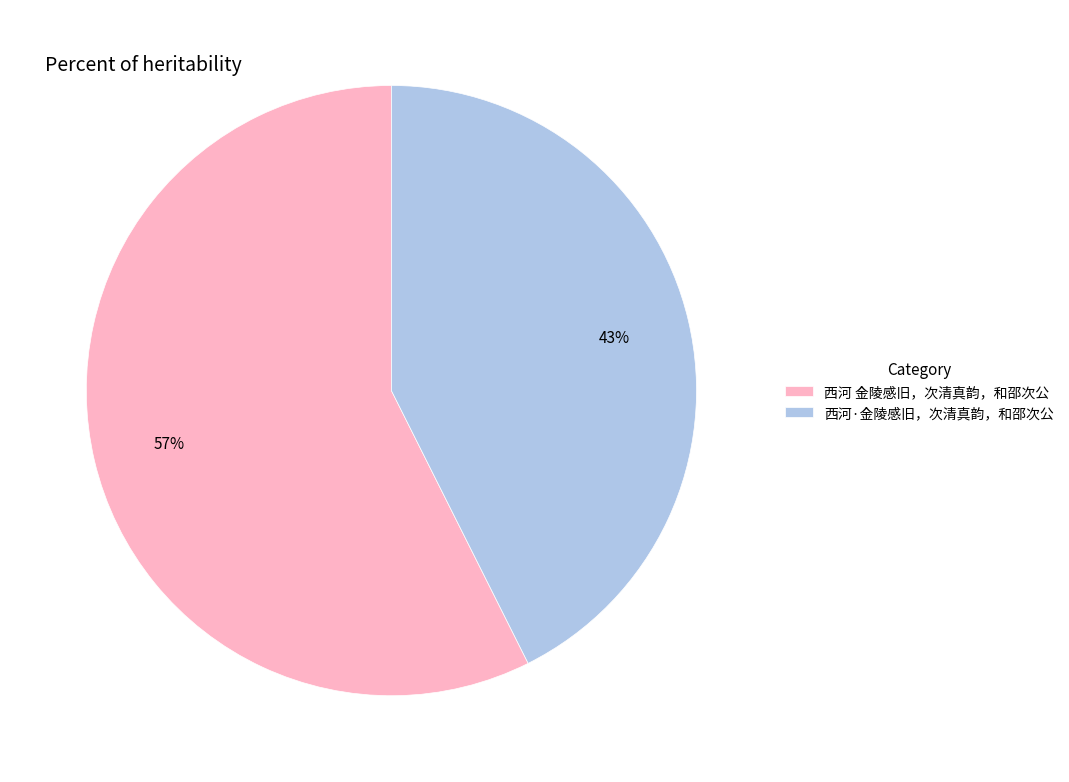

To the nearest percent, what is the average slice percentage?

50%